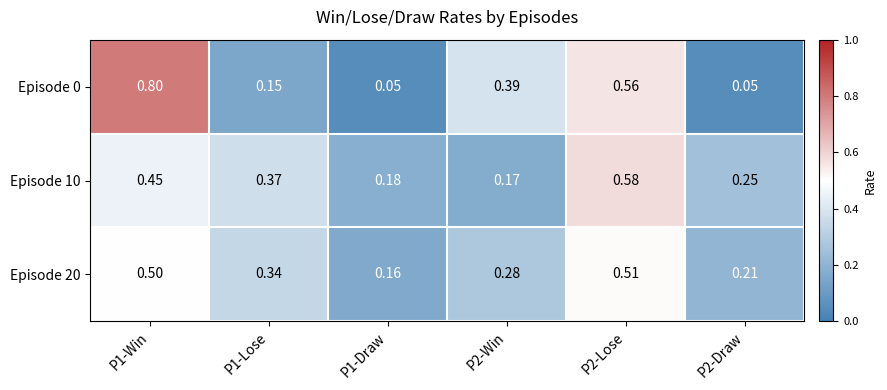

Is the value of Episode 20 at P2-Lose greater than the value of Episode 0 at P2-Lose?

No